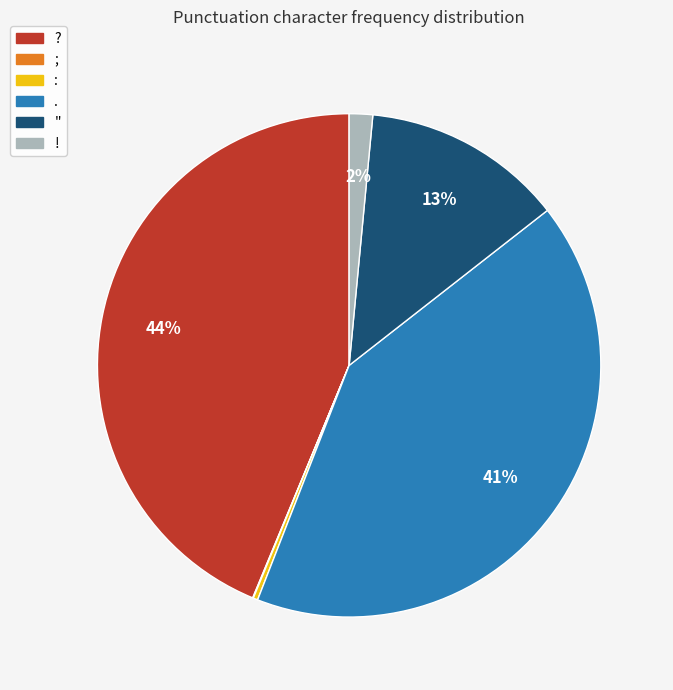

Is there any slice that represents more than half of the pie?

No